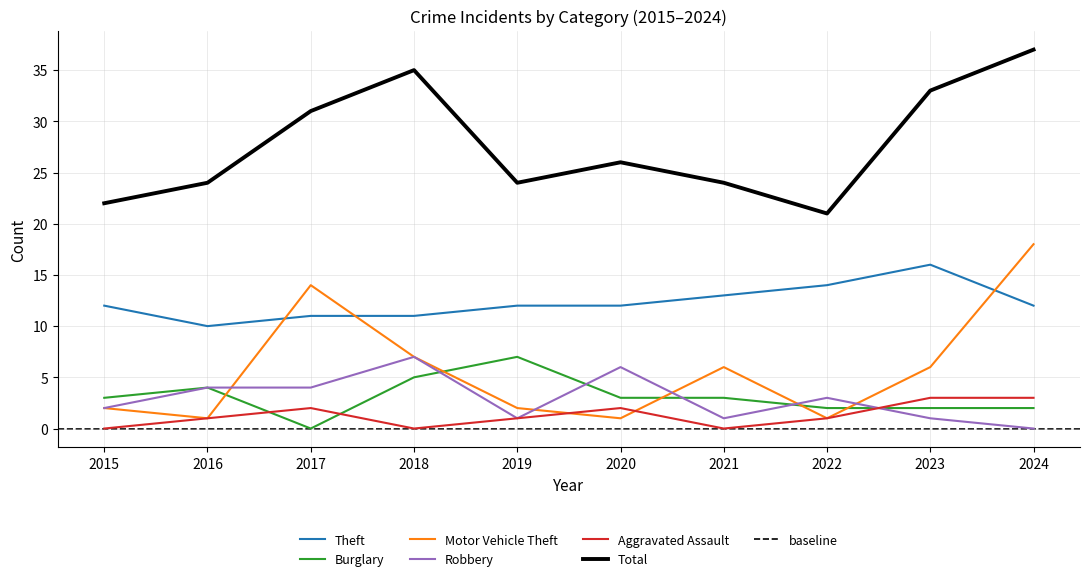

Which series has the widest spread of values?

Motor Vehicle Theft